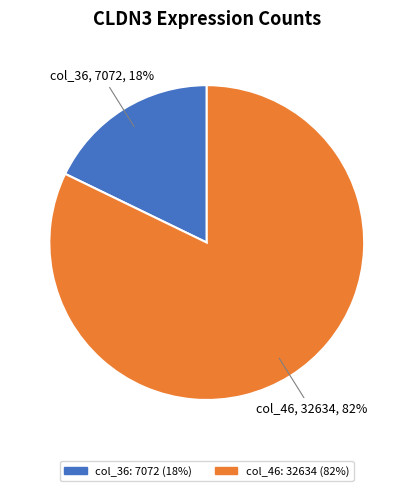

Is it true that col_46 is 89% of the pie?

False